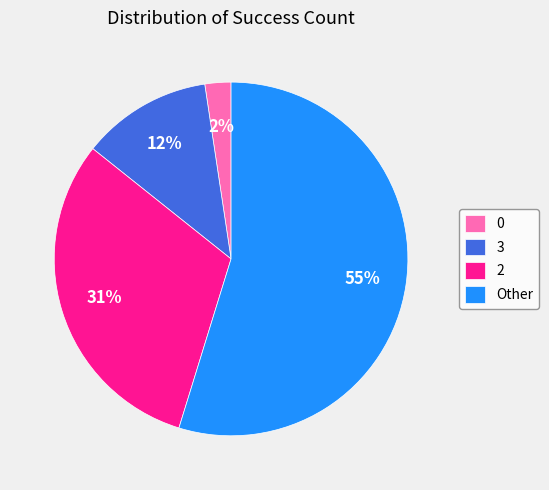

What is the majority slice?

Other